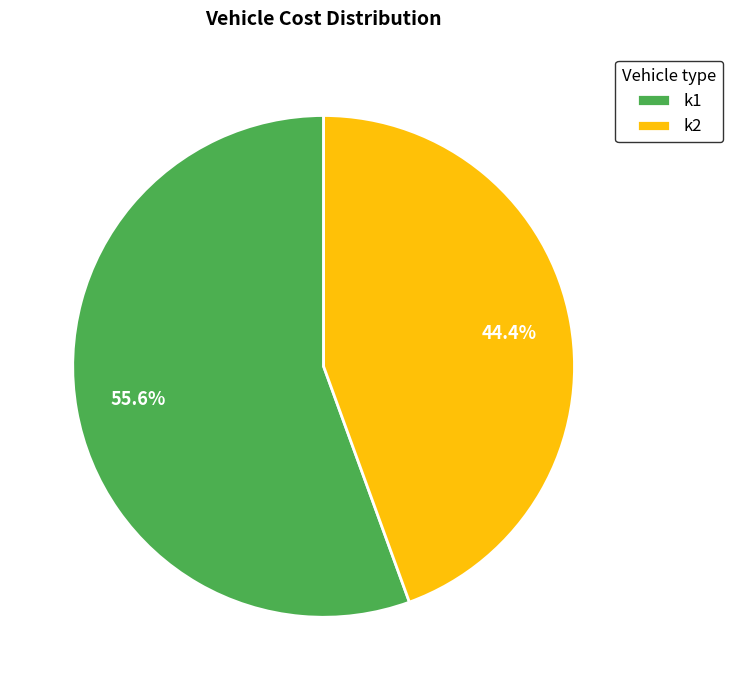

What percentage is the k1 slice, to the nearest percent?

56%